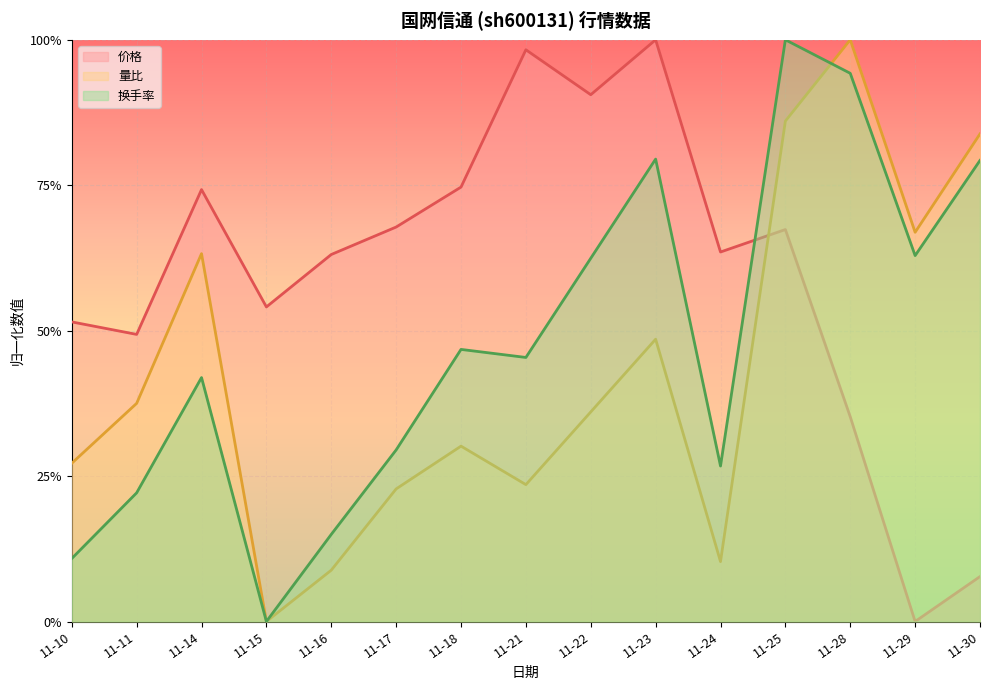

Reading left to right, transcribe all the data shown in this chart.

价格: 11-10=0.5	11-11=0.5	11-14=0.7	11-15=0.5	11-16=0.6	11-17=0.7	11-18=0.7	11-21=1.0	11-22=0.9	11-23=1.0	11-24=0.6	11-25=0.7	11-28=0.4	11-29=0.0	11-30=0.1
量比: 11-10=0.3	11-11=0.4	11-14=0.6	11-15=0.0	11-16=0.1	11-17=0.2	11-18=0.3	11-21=0.2	11-22=0.4	11-23=0.5	11-24=0.1	11-25=0.9	11-28=1.0	11-29=0.7	11-30=0.8
换手率: 11-10=0.1	11-11=0.2	11-14=0.4	11-15=0.0	11-16=0.1	11-17=0.3	11-18=0.5	11-21=0.5	11-22=0.6	11-23=0.8	11-24=0.3	11-25=1.0	11-28=0.9	11-29=0.6	11-30=0.8